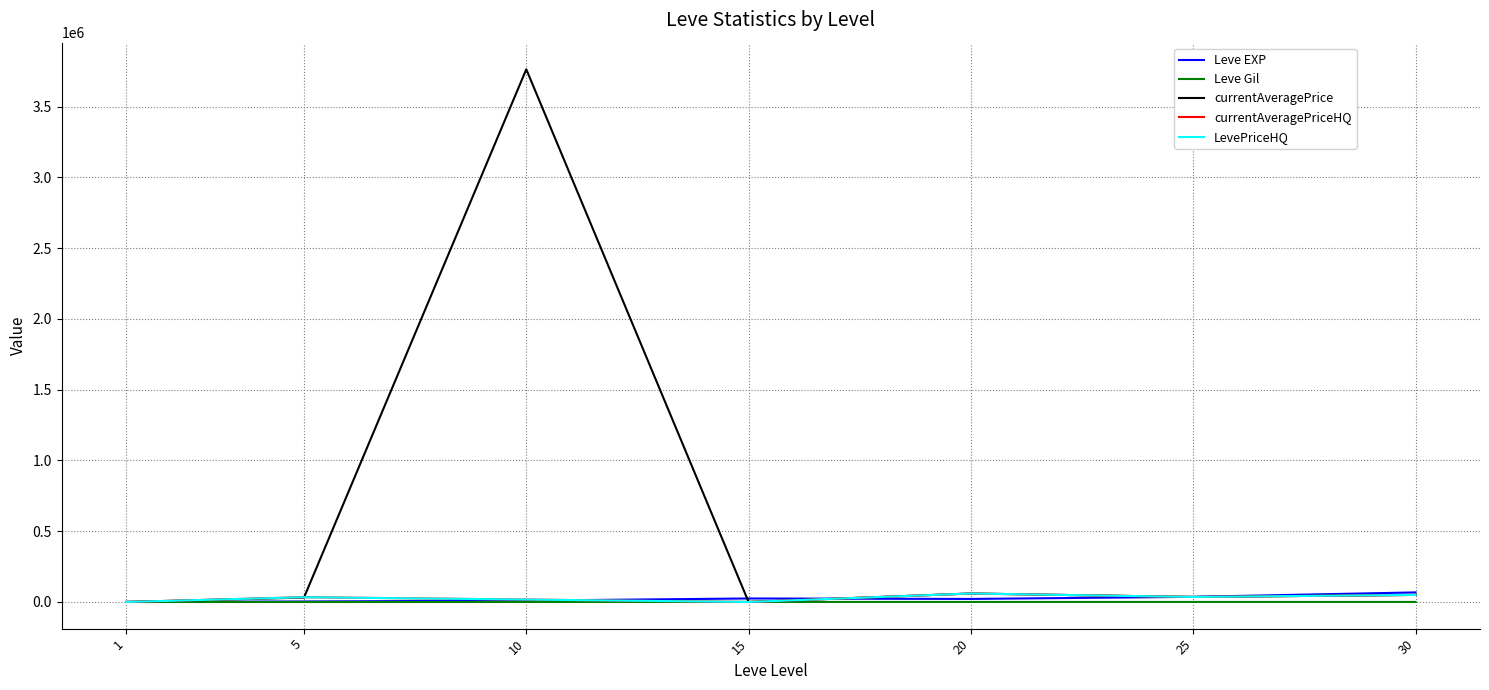

Reading left to right, extract all data points from this chart.

Leve EXP: 1=630.0	5=3600.0	10=9990.0	15=24790.0	20=21600.0	25=36390.0	30=67730.0
Leve Gil: 1=113.0	5=139.0	10=293.0	15=529.0	20=290.0	25=485.0	30=463.0
currentAveragePrice: 1=43.9	5=31222.2	10=3762926.2	15=12.0	20=60000.0	25=35446.6	30=50008.0
currentAveragePriceHQ: 1=43.4	5=33875.0	10=17235.0	15=0.0	20=60000.0	25=35446.6	30=50008.0
LevePriceHQ: 1=43.4	5=33875.0	10=17235.0	15=0.0	20=60000.0	25=35446.6	30=50008.0